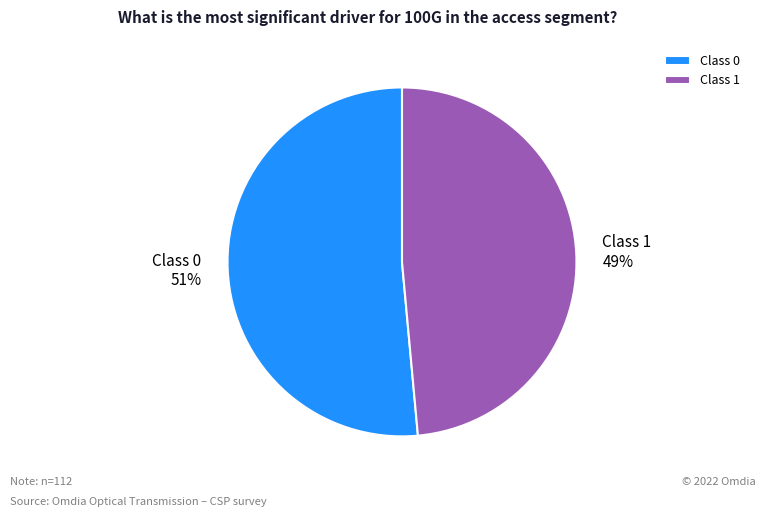

To the nearest percent, what percentage of the pie is Class 0?

51%